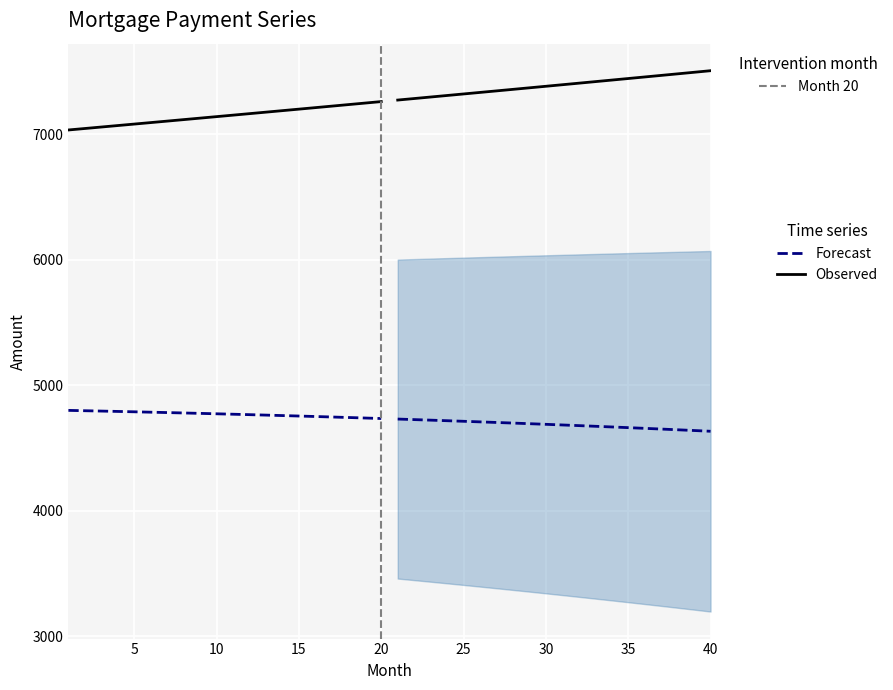

Is it true that Forecast equals 6448.9 at 13?

False